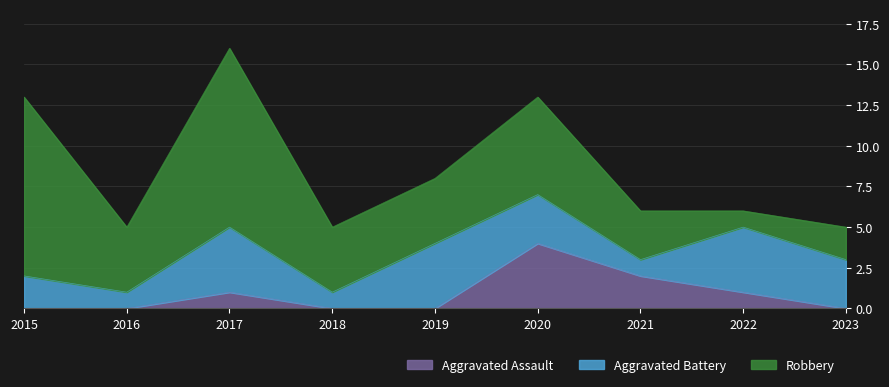

The Robbery series shows 2 at 2023. True or false?

True